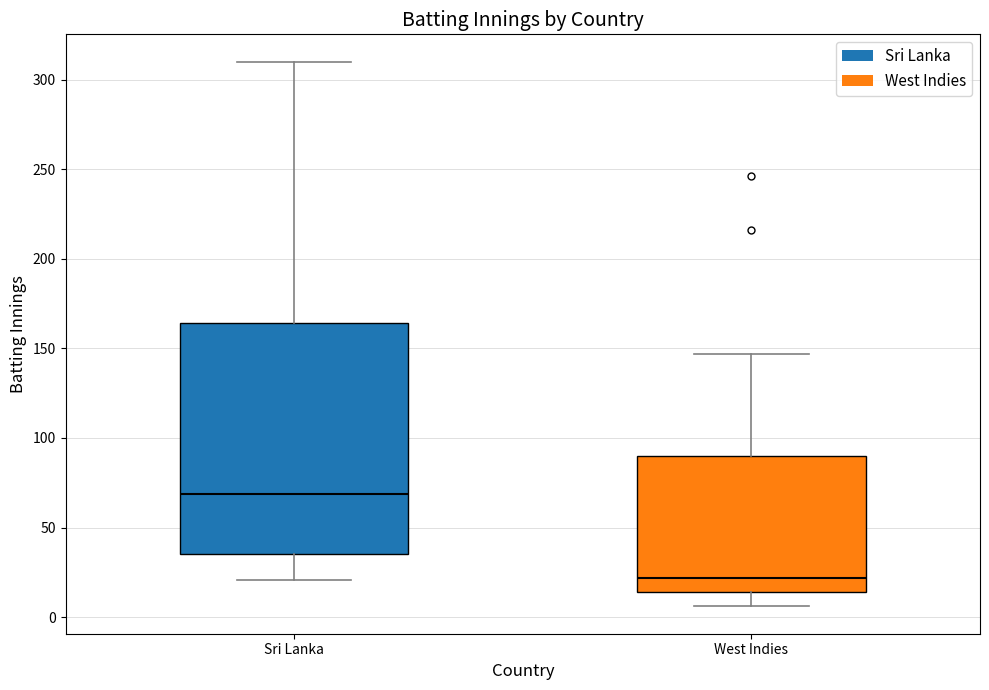

Comparing the boxes themselves (not the whiskers), which one is the tallest?

Sri Lanka